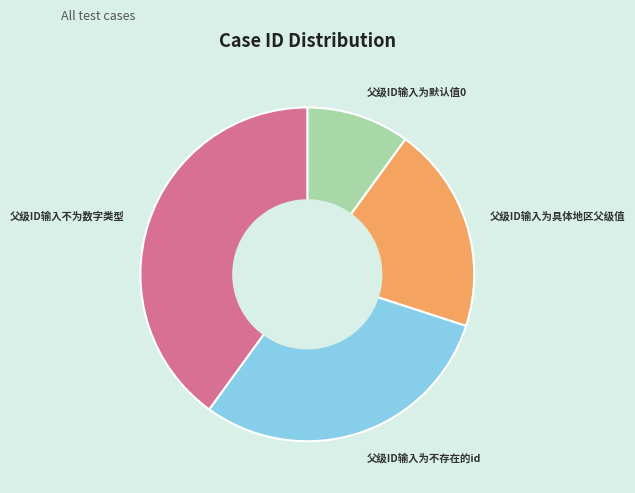

True or false: 父级ID输入为不存在的id accounts for 21% of the total.

False